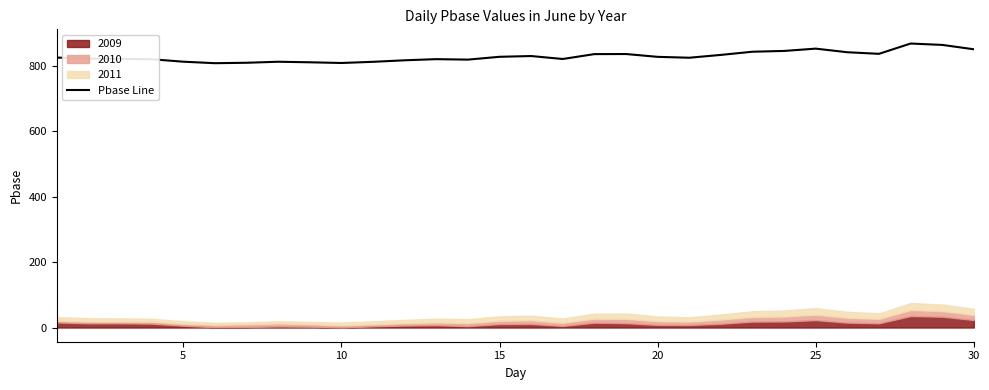

What is the highest value of the Pbase Line series?

868.7